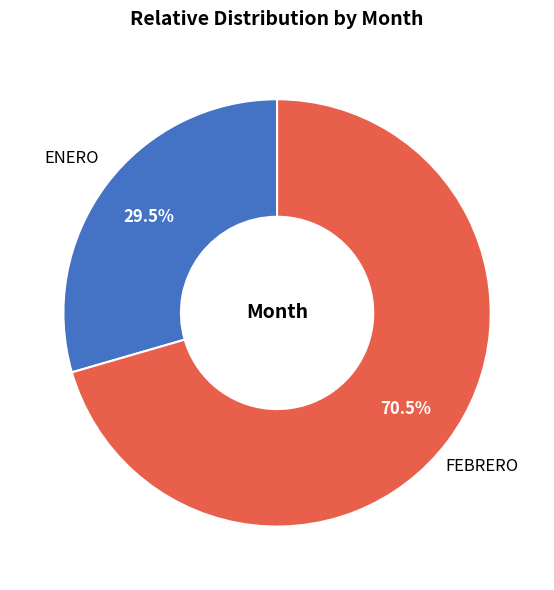

Is there any slice that represents more than half of the pie?

Yes